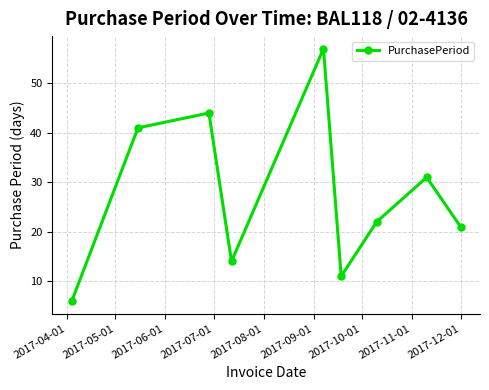

How many distinct data groups are displayed?

1